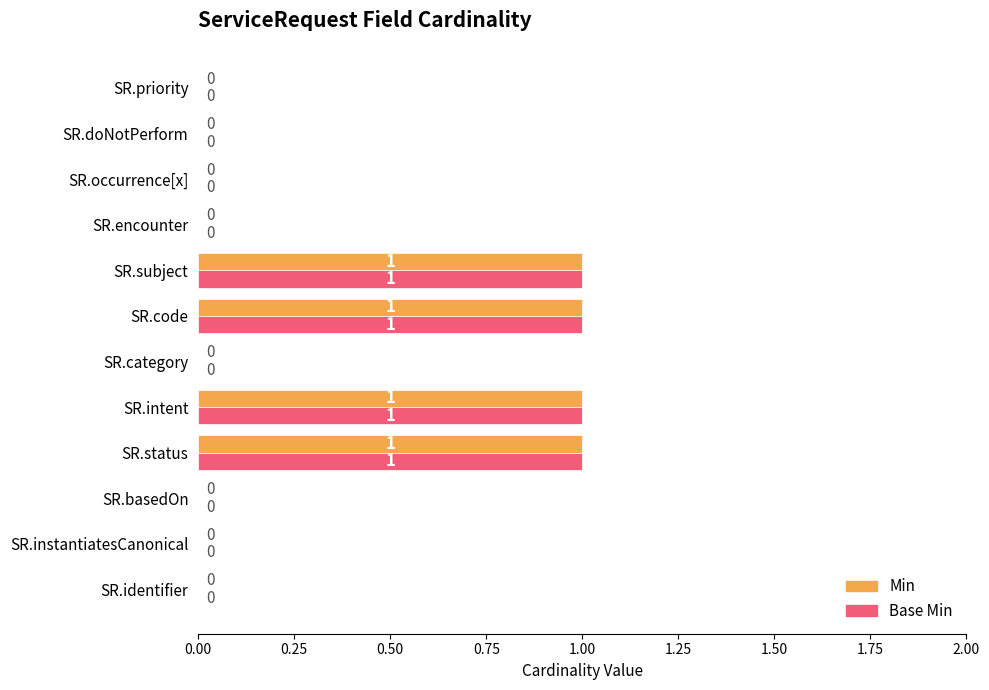

True or false: Base Min has a value of 1 at SR.identifier.

False